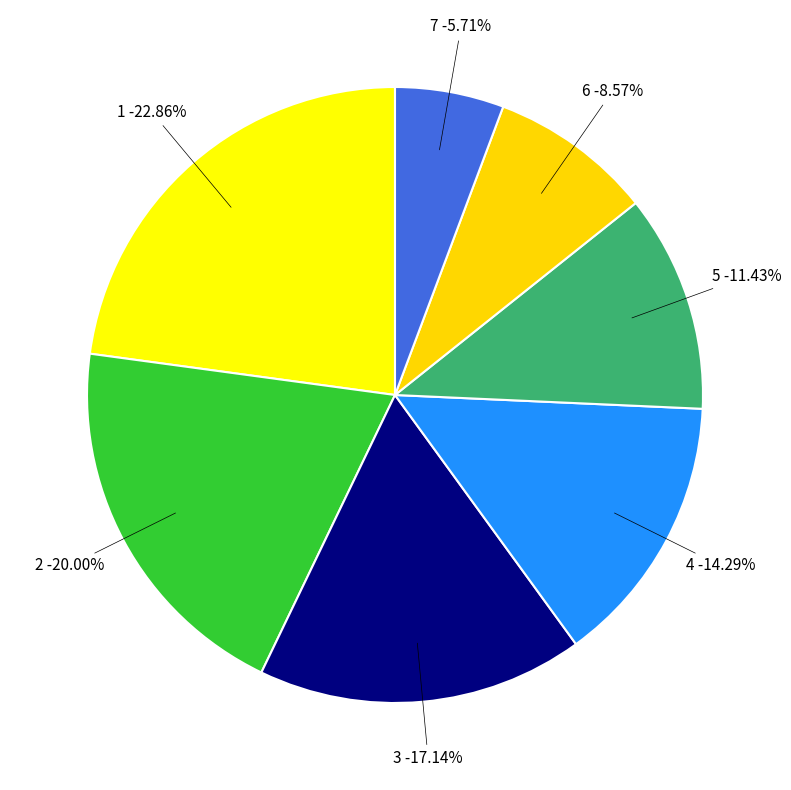

Is 6 the majority of the pie?

No